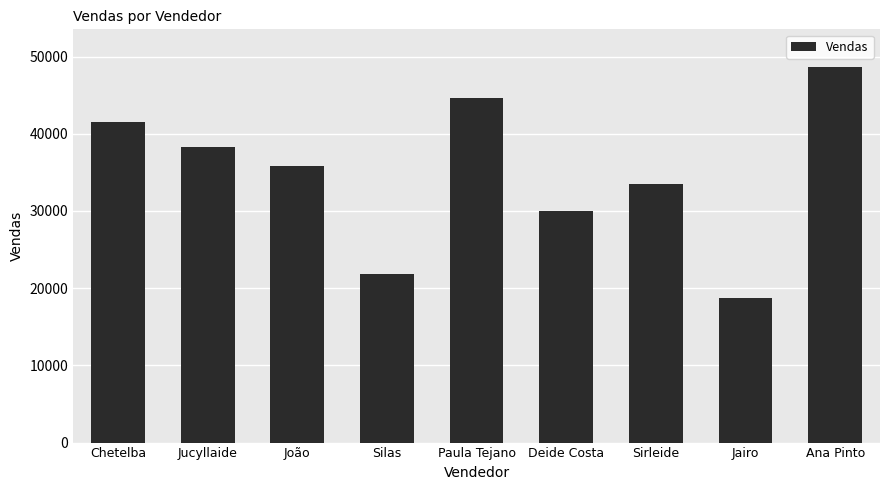

Reading left to right, extract all data points from this chart.

41562	38256	35872	21789	44669	29999	33456	18680	48666